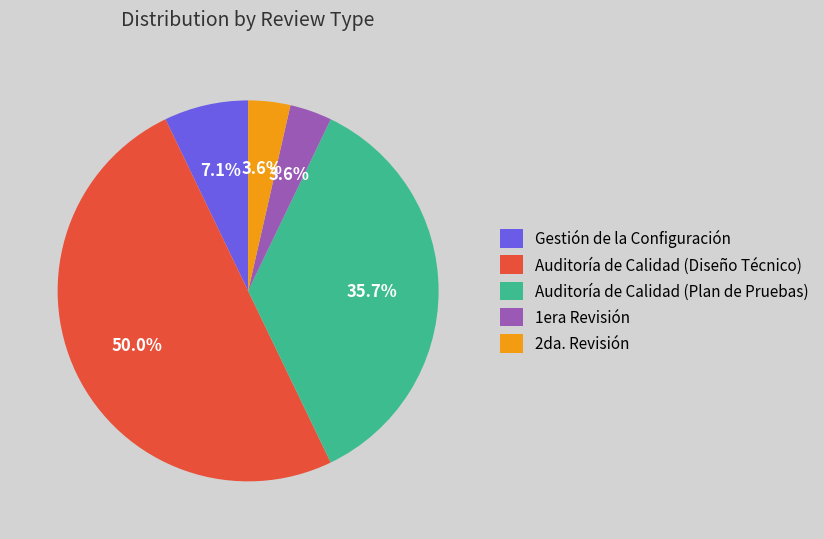

To the nearest percent, what is the average slice percentage?

20%